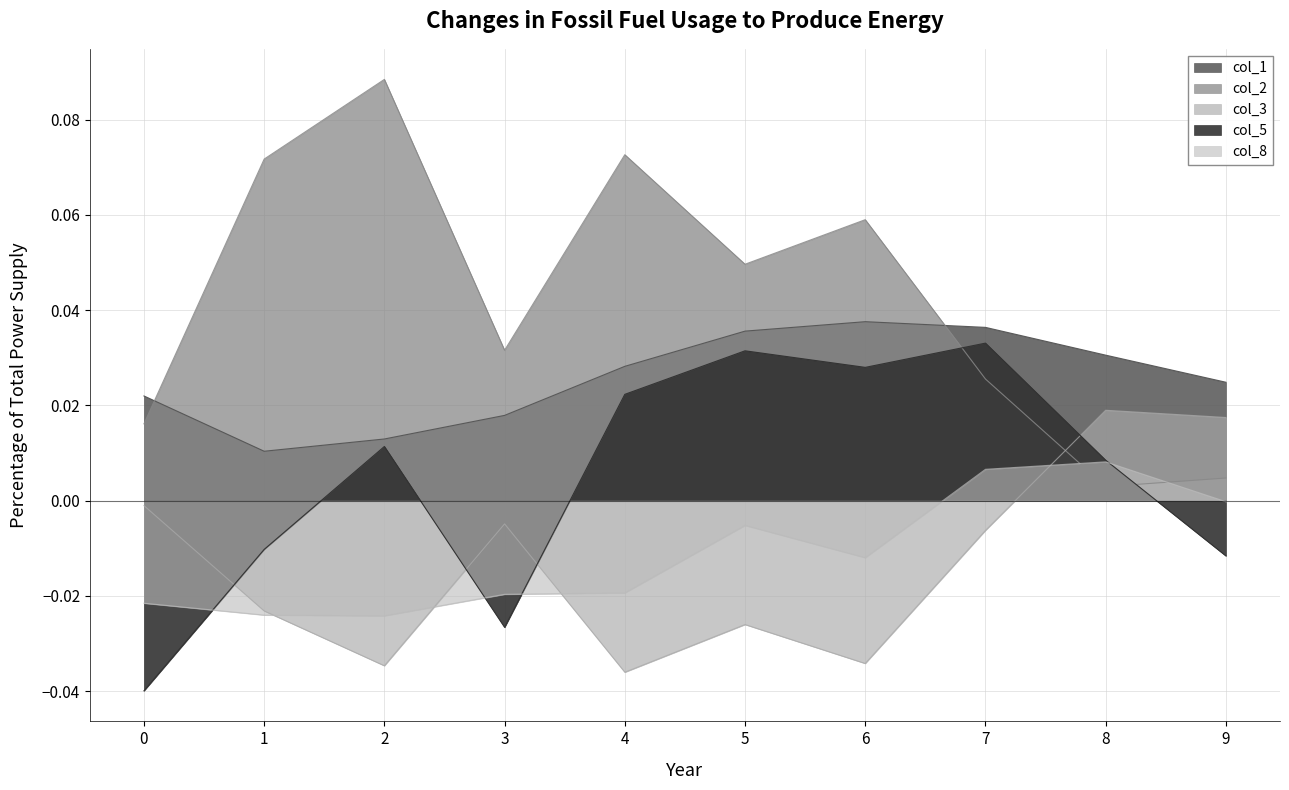

Between 1 and 3, which series saw the biggest shift?

col_2